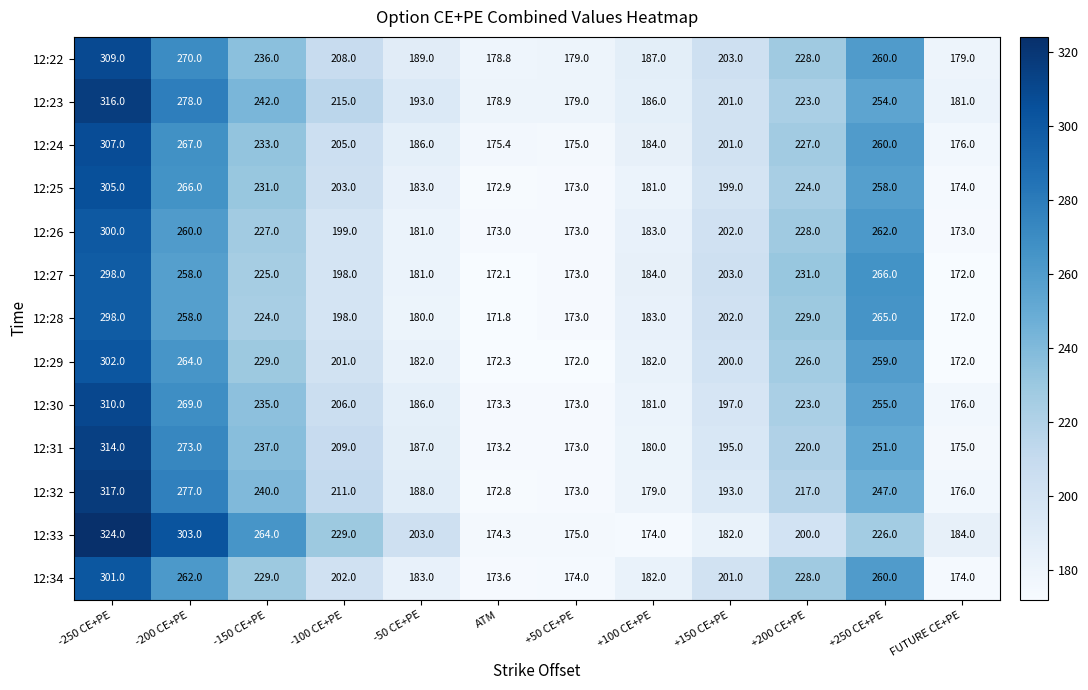

What is the average value of the 12:34 series?

214.1